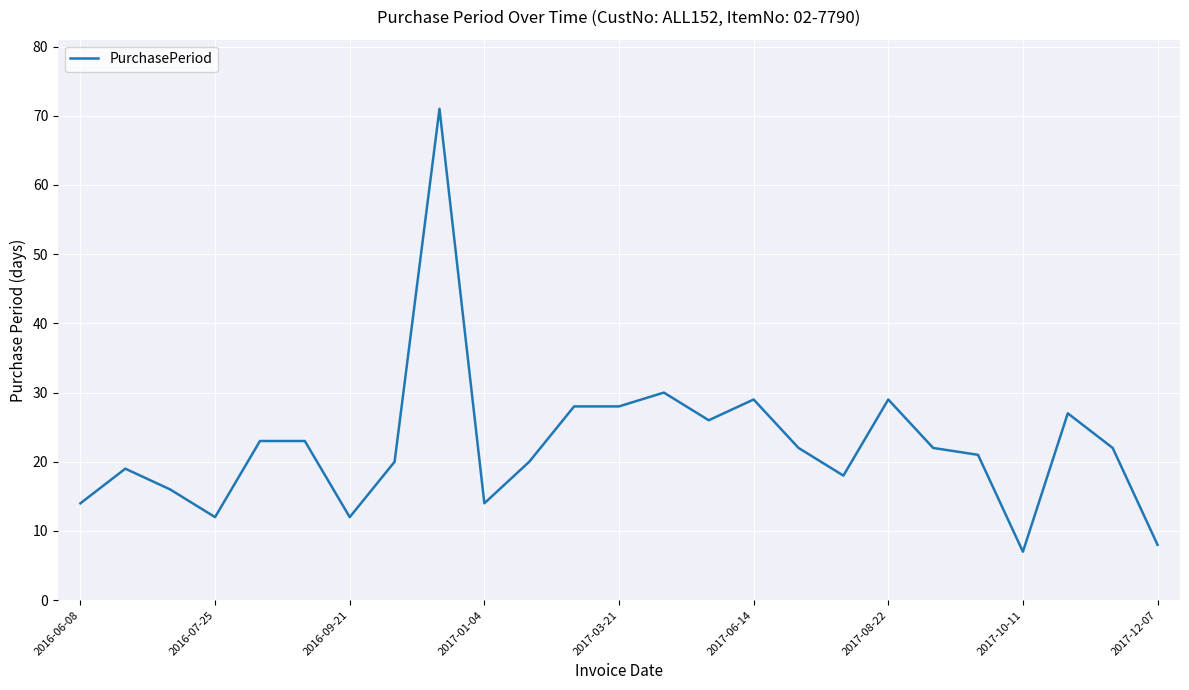

How many lines are shown in the chart?

1